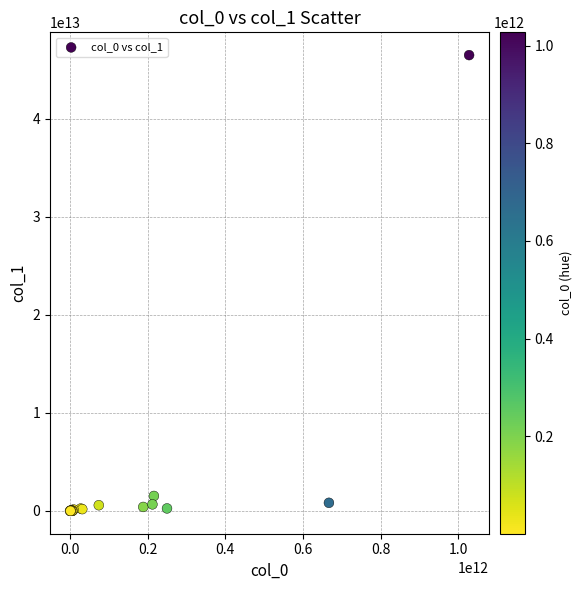

What Y value in the scatter plot is closest to 23260314532823?

1533915425686